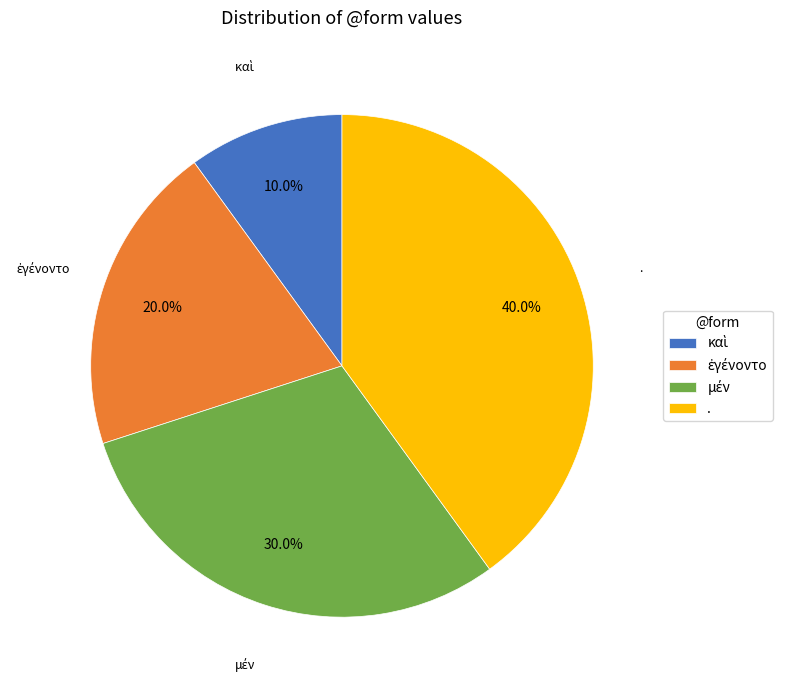

Which slice is the largest?

.